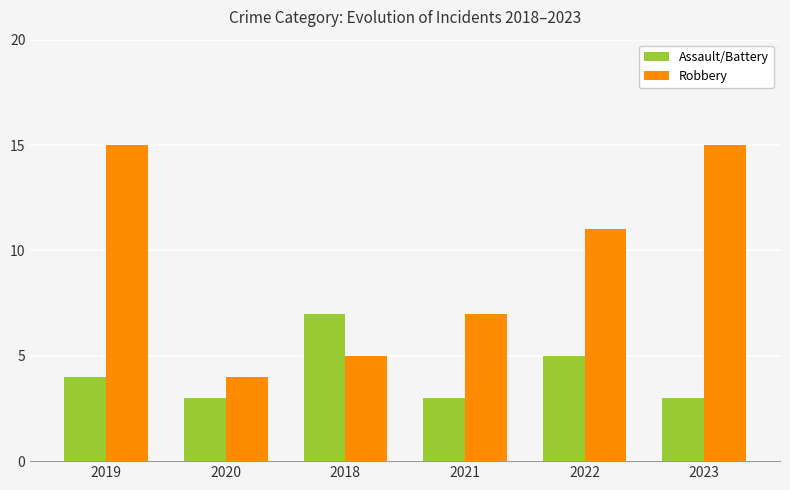

Which series has the largest range (max minus min)?

Robbery